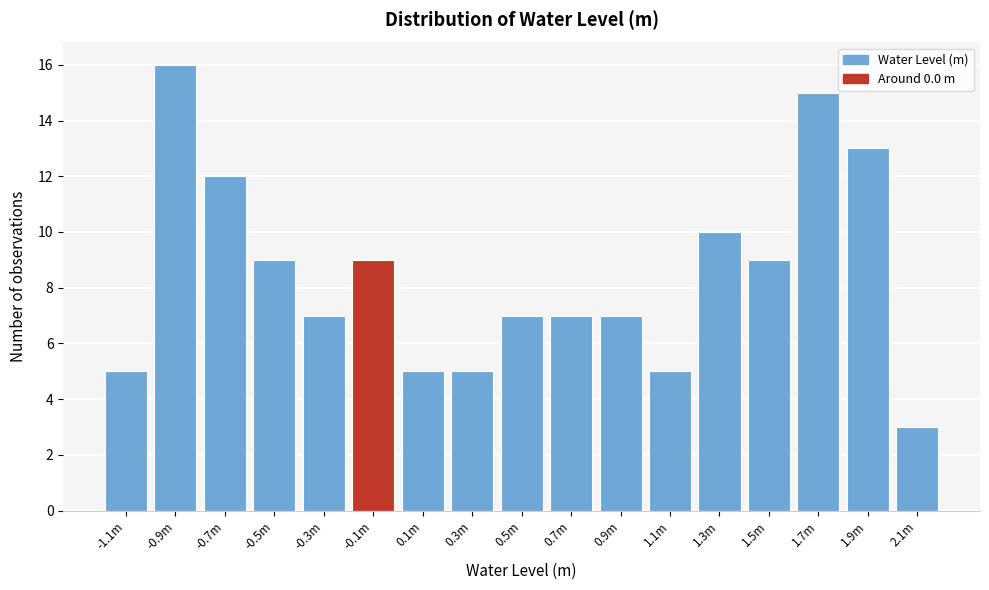

Reading left to right, what are all the values shown in this chart?

5	16	12	9	7	9	5	5	7	7	7	5	10	9	15	13	3